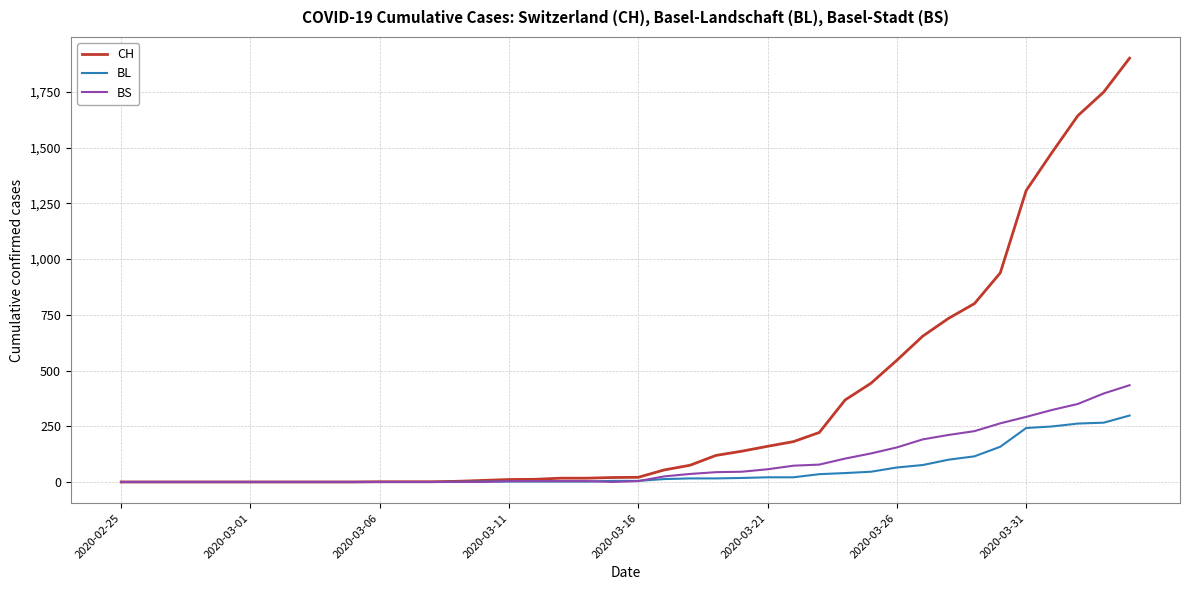

Is this an area chart (filled region under the line)?

No